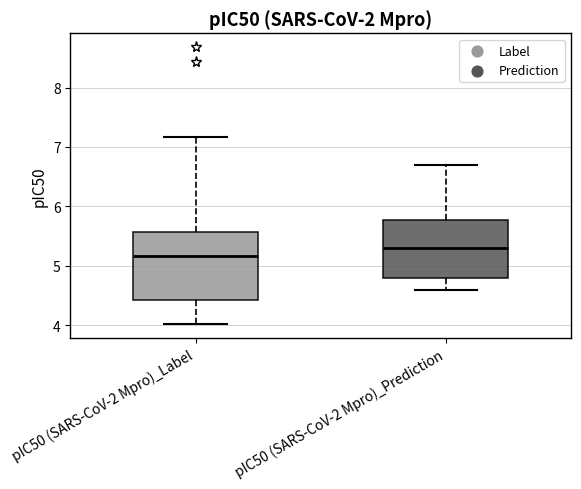

Which box's median line is the lowest?

pIC50 (SARS-CoV-2 Mpro)_Label